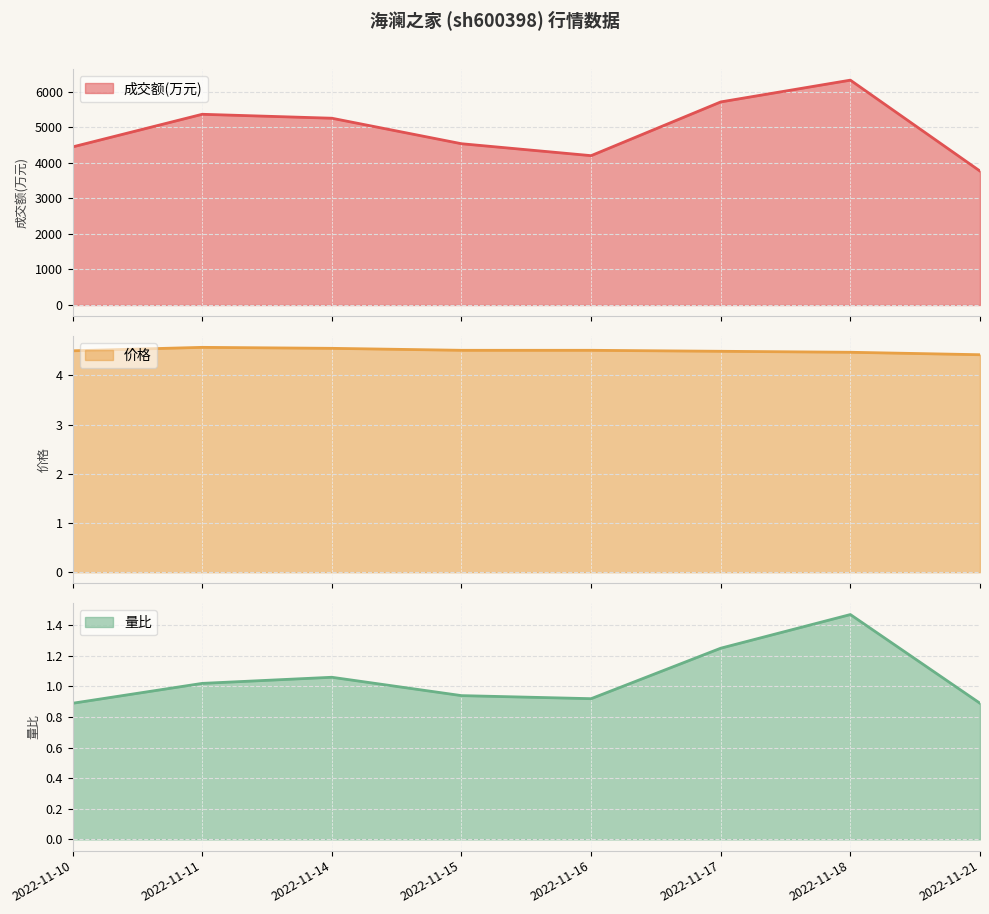

Which series has the widest spread of values?

成交额(万元)